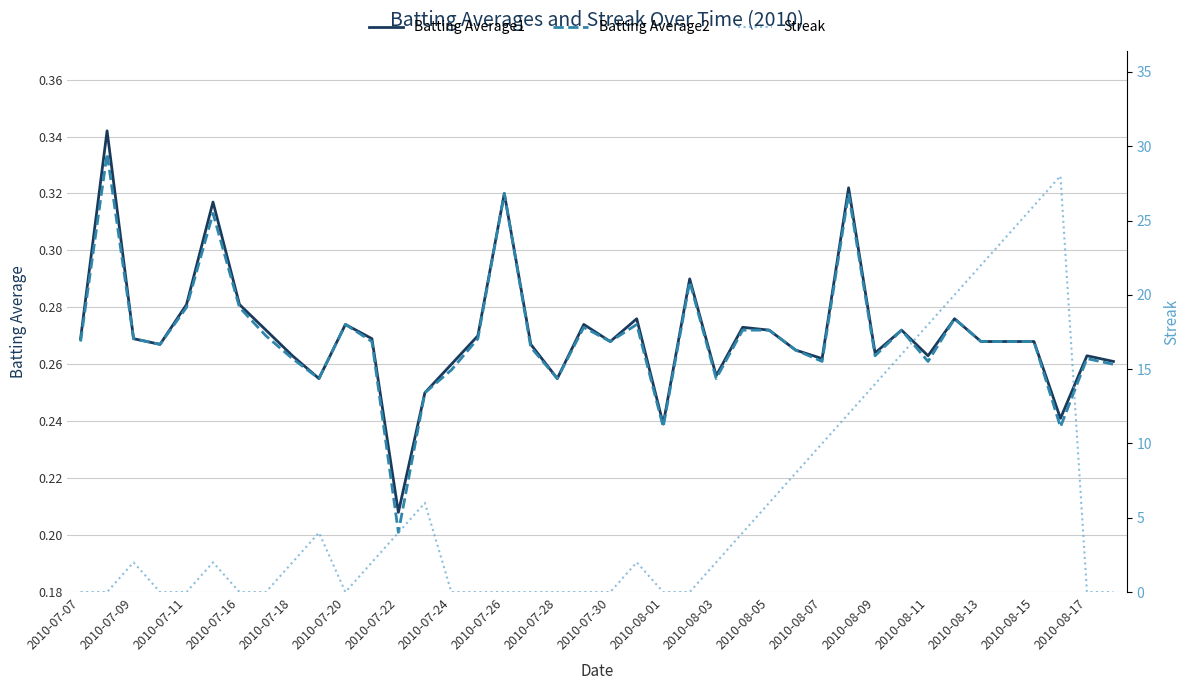

The Batting Average1 series shows 0.4 at 2010-08-15. True or false?

False